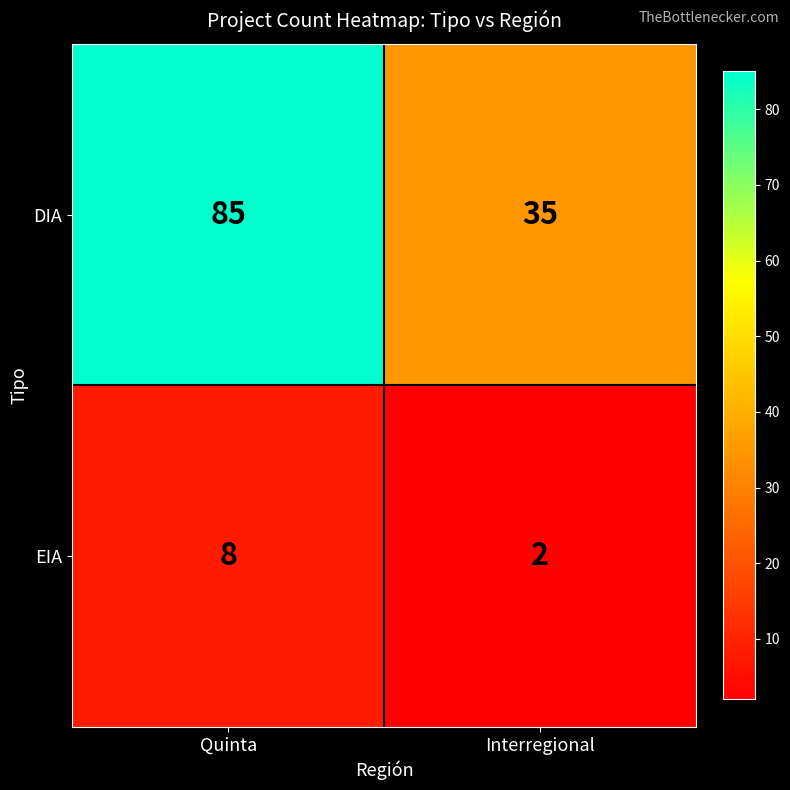

Rank the series at Quinta from highest to lowest value.

DIA, EIA